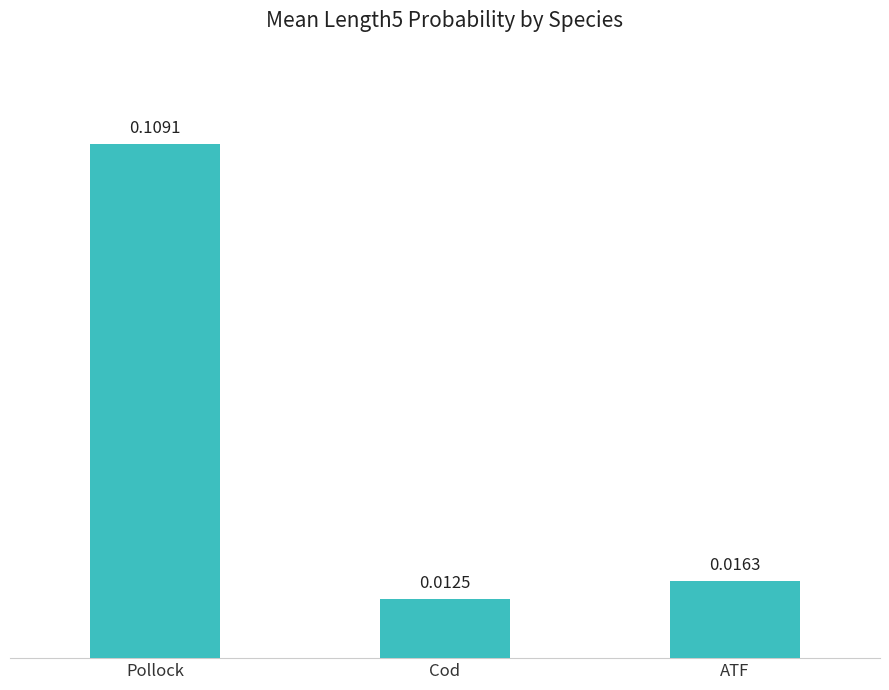

List the labels in order of value, smallest first.

Cod, ATF, Pollock